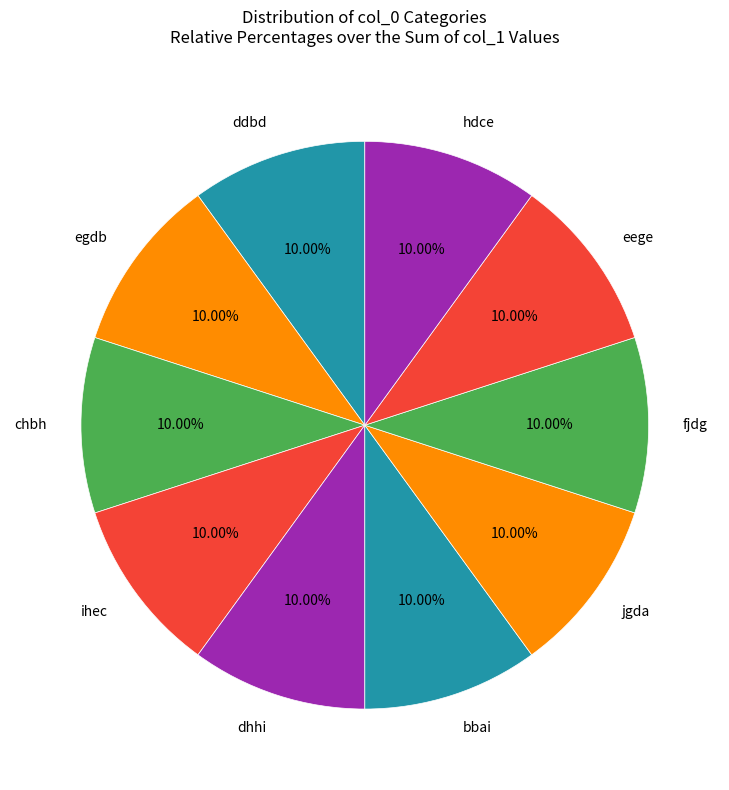

How many slices are in this pie chart?

10